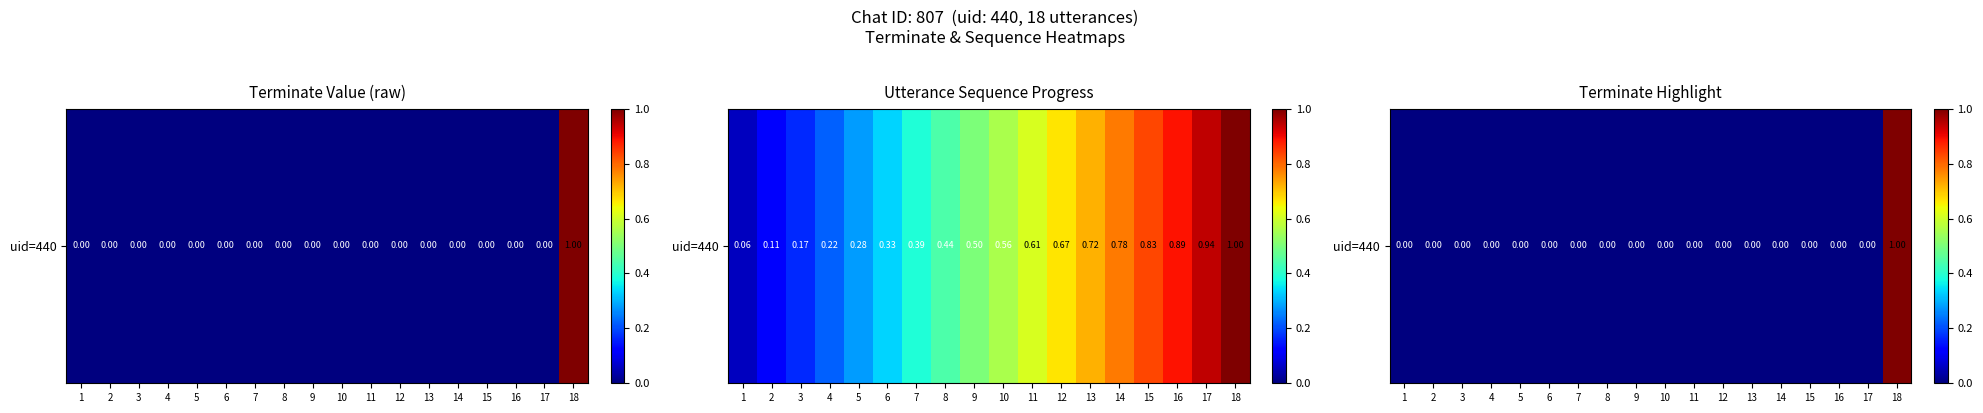

Rank the categories by value from lowest to highest.

1, 2, 3, 4, 5, 6, 7, 8, 9, 10, 11, 12, 13, 14, 15, 16, 17, 18